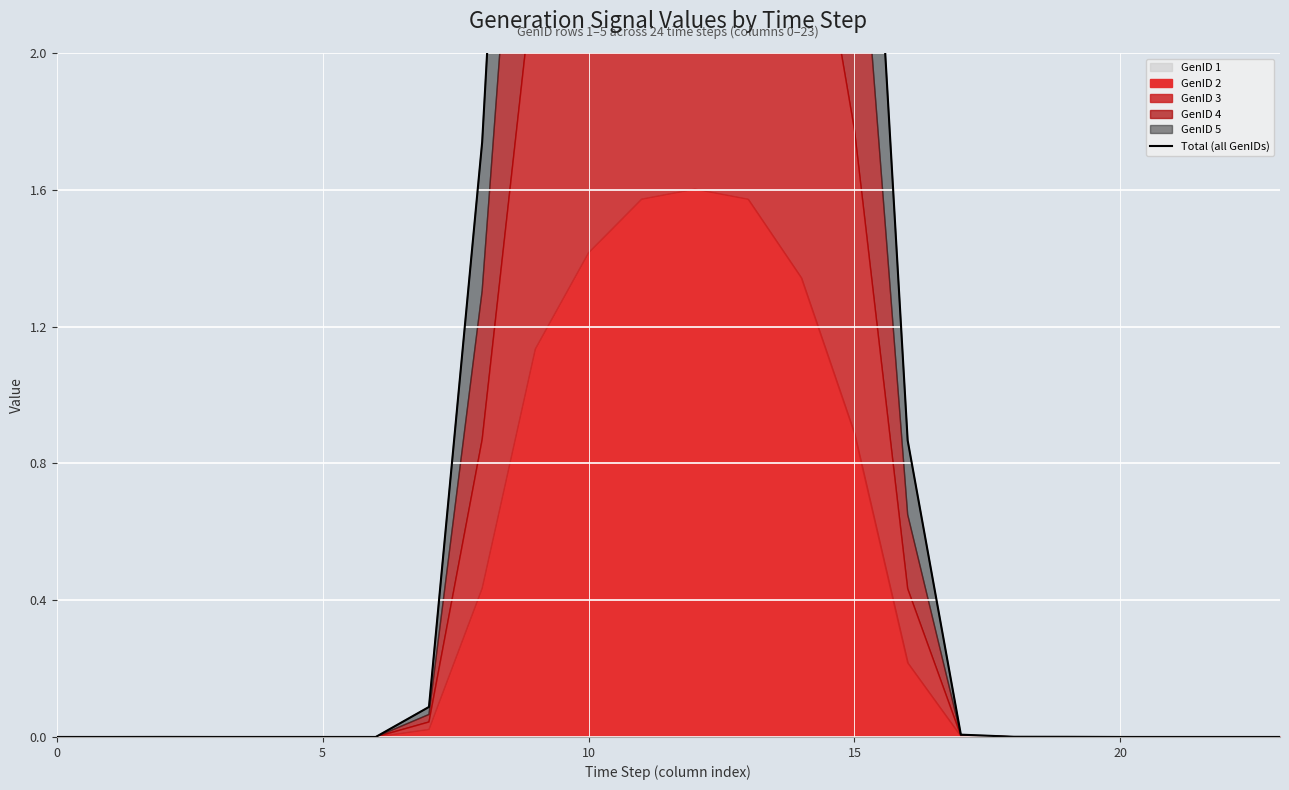

What is the change in value from 11 to 20?

-6.3